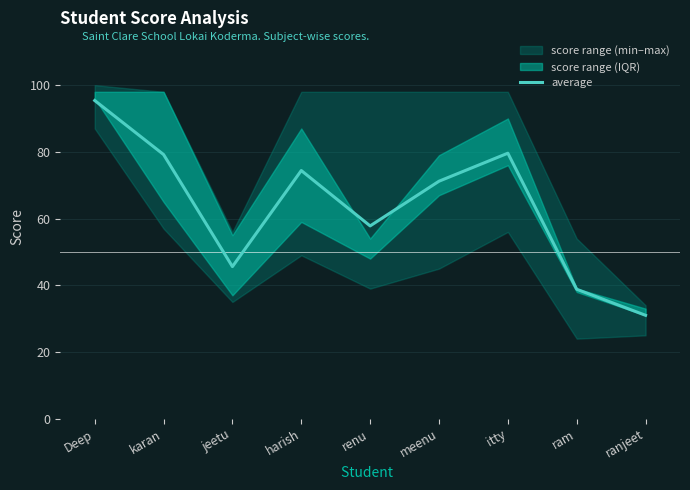

At which label is the value closest to 63?

renu